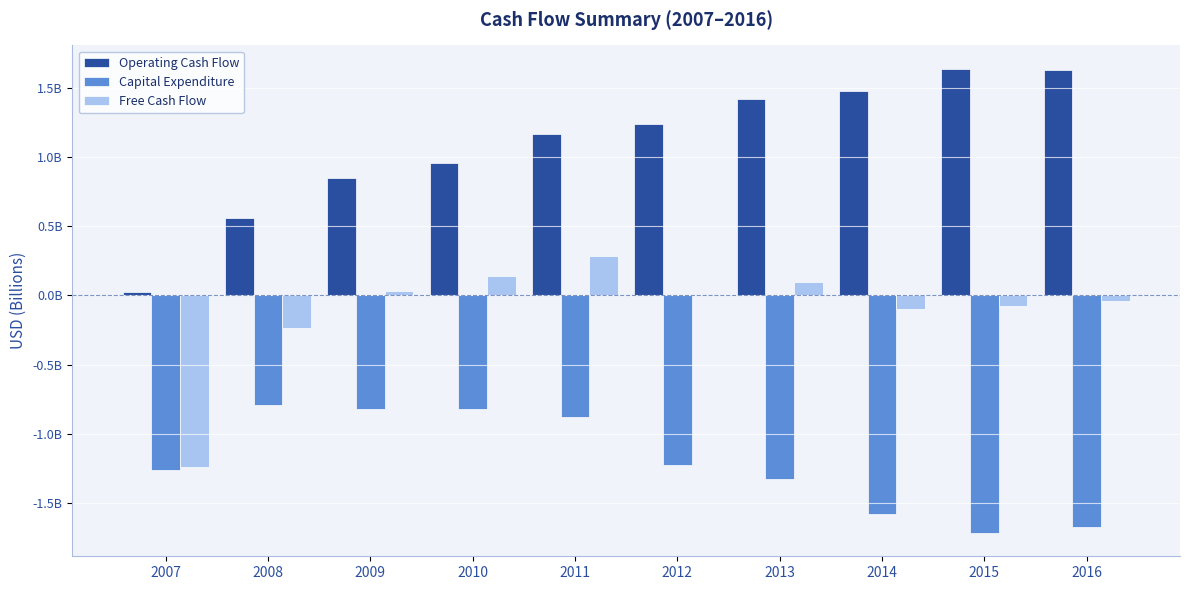

At how many categories does at least one series exceed 0?

10